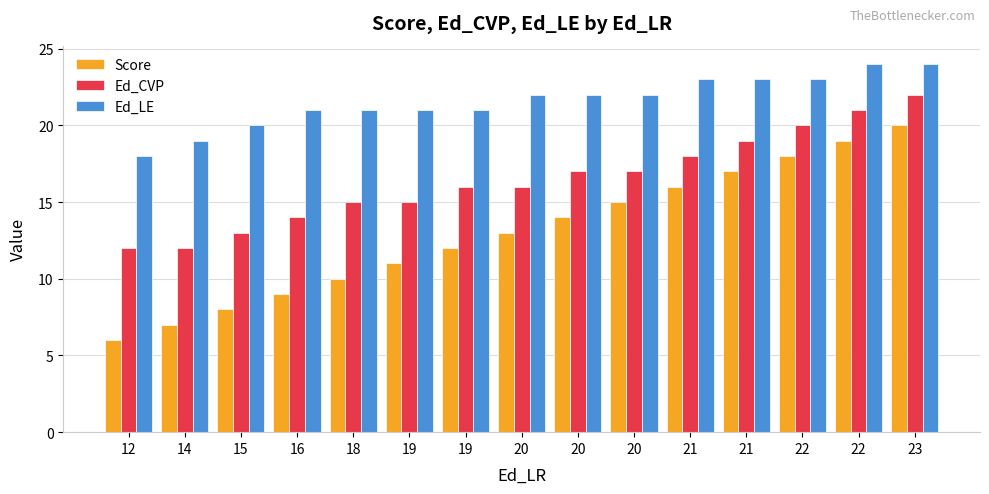

Are the bars horizontal?

No